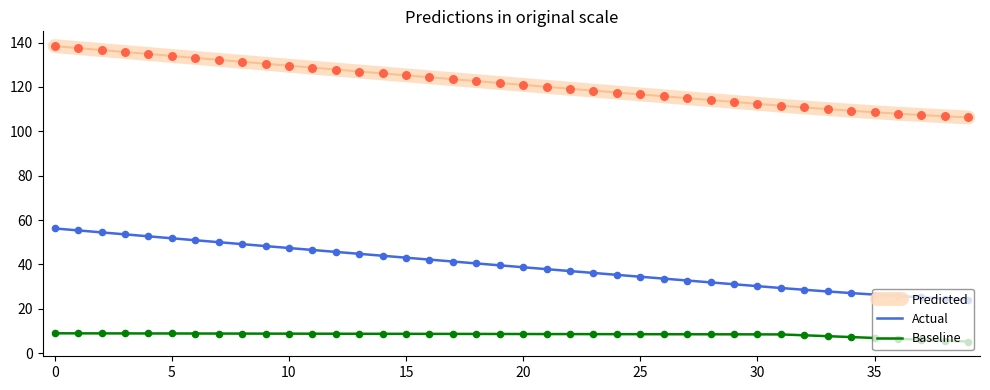

List the series in order of their overall mean, highest first.

Predicted, Actual, Baseline